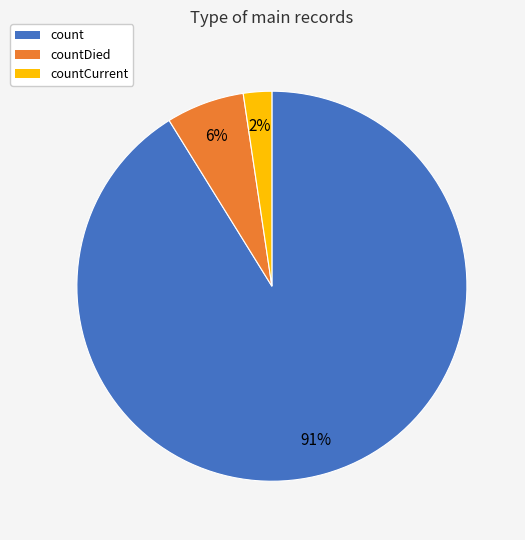

Count the number of slices in the pie.

3